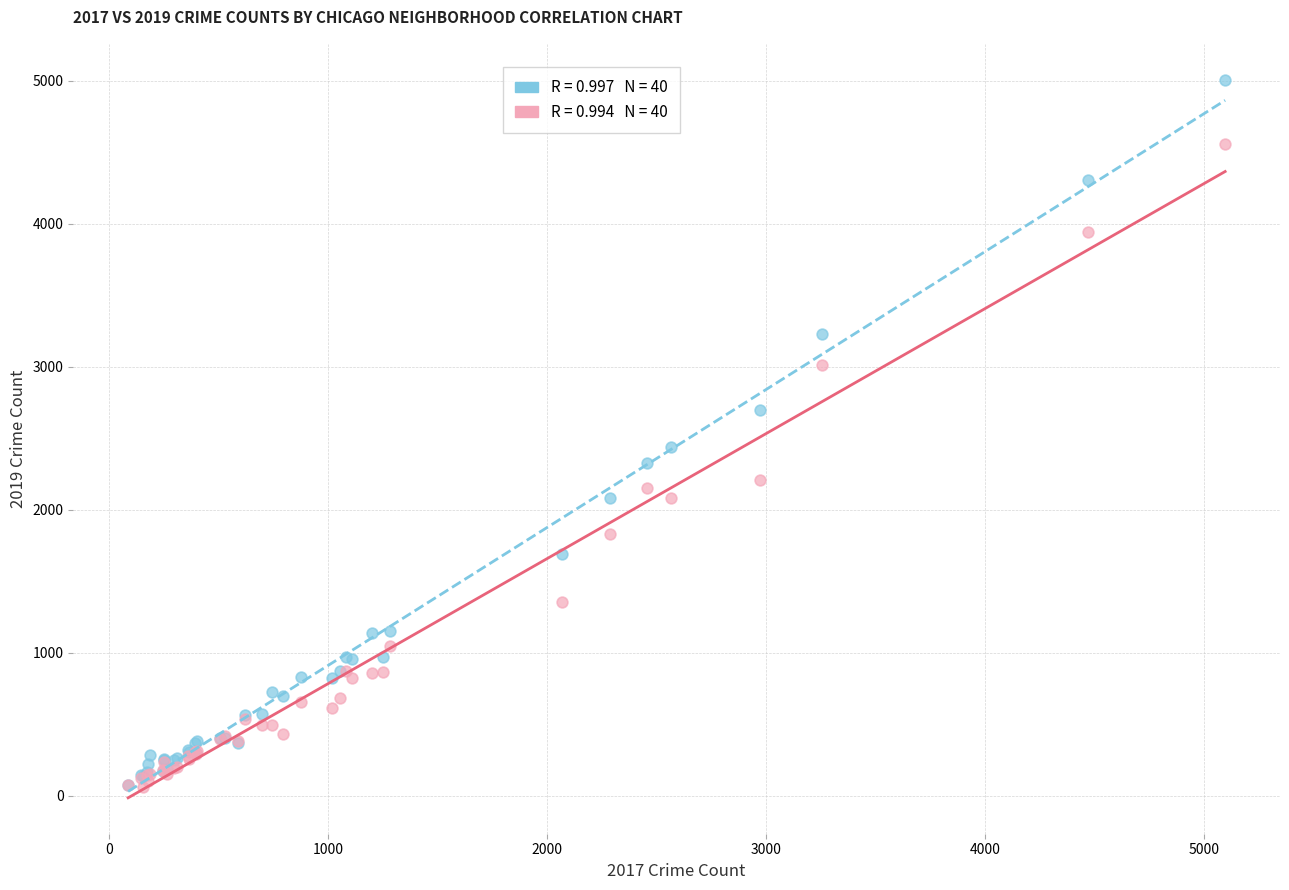

Across all series, what Y value is closest to 2534?

2441